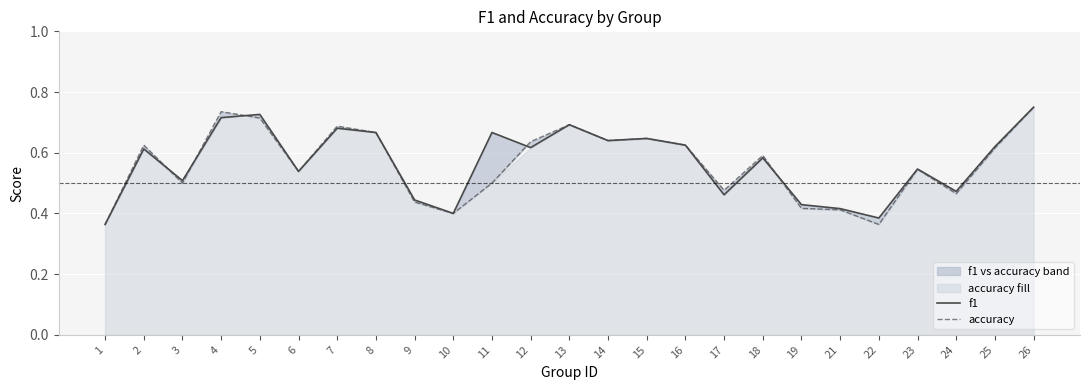

Between 19 and 7, which is larger?

7